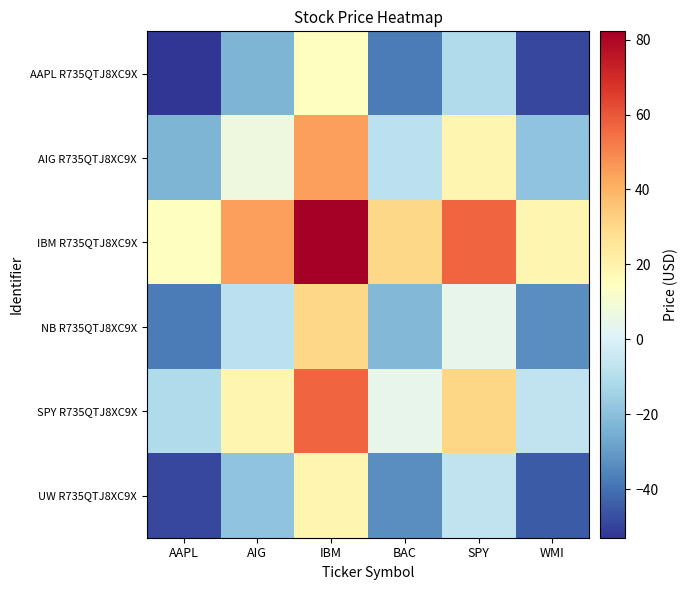

Reading left to right, extract all data points from this chart.

AAPL R735QTJ8XC9X: AAPL=-53.0	AIG=-23.1	IBM=14.6	BAC=-37.6	SPY=-11.2	WMI=-48.8
AIG R735QTJ8XC9X: AAPL=-23.1	AIG=6.9	IBM=44.6	BAC=-7.6	SPY=18.7	WMI=-18.9
IBM R735QTJ8XC9X: AAPL=14.6	AIG=44.6	IBM=82.2	BAC=30.1	SPY=56.4	WMI=18.8
NB R735QTJ8XC9X: AAPL=-37.6	AIG=-7.6	IBM=30.1	BAC=-22.1	SPY=4.2	WMI=-33.4
SPY R735QTJ8XC9X: AAPL=-11.2	AIG=18.7	IBM=56.4	BAC=4.2	SPY=30.6	WMI=-7.0
UW R735QTJ8XC9X: AAPL=-48.8	AIG=-18.9	IBM=18.8	BAC=-33.4	SPY=-7.0	WMI=-44.6